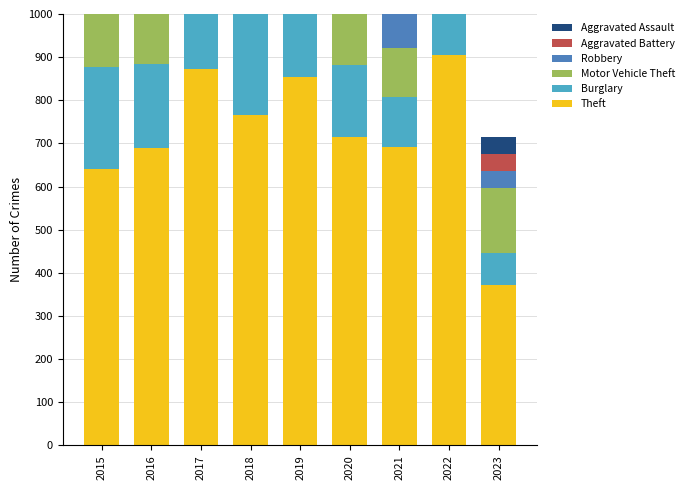

Is it true that Robbery equals 29 at 2018?

False